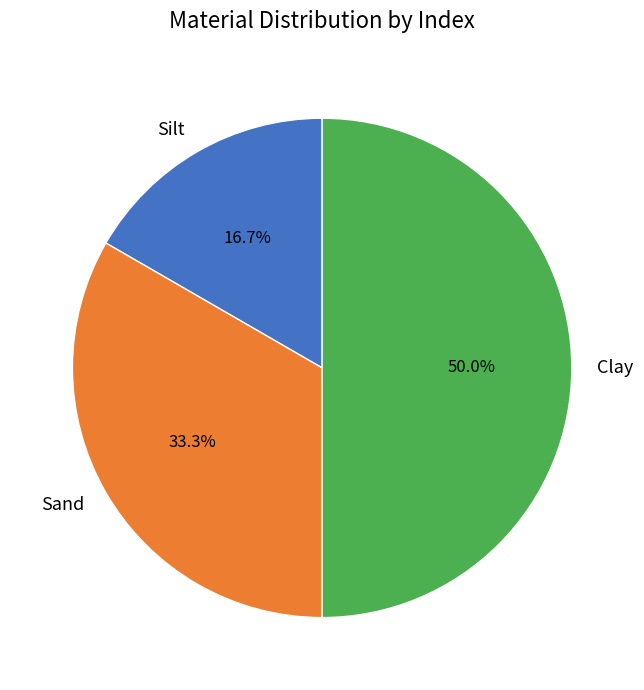

What percentage is the Sand slice, to the nearest percent?

33%